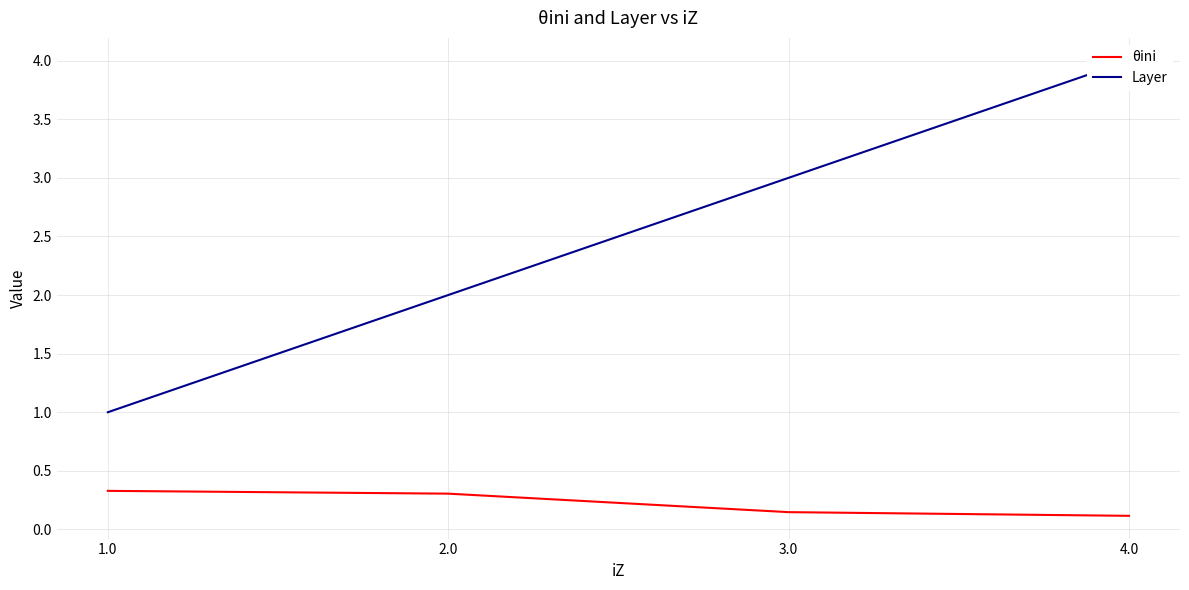

Between 1.0 and 2.0, which series saw the biggest shift?

Layer